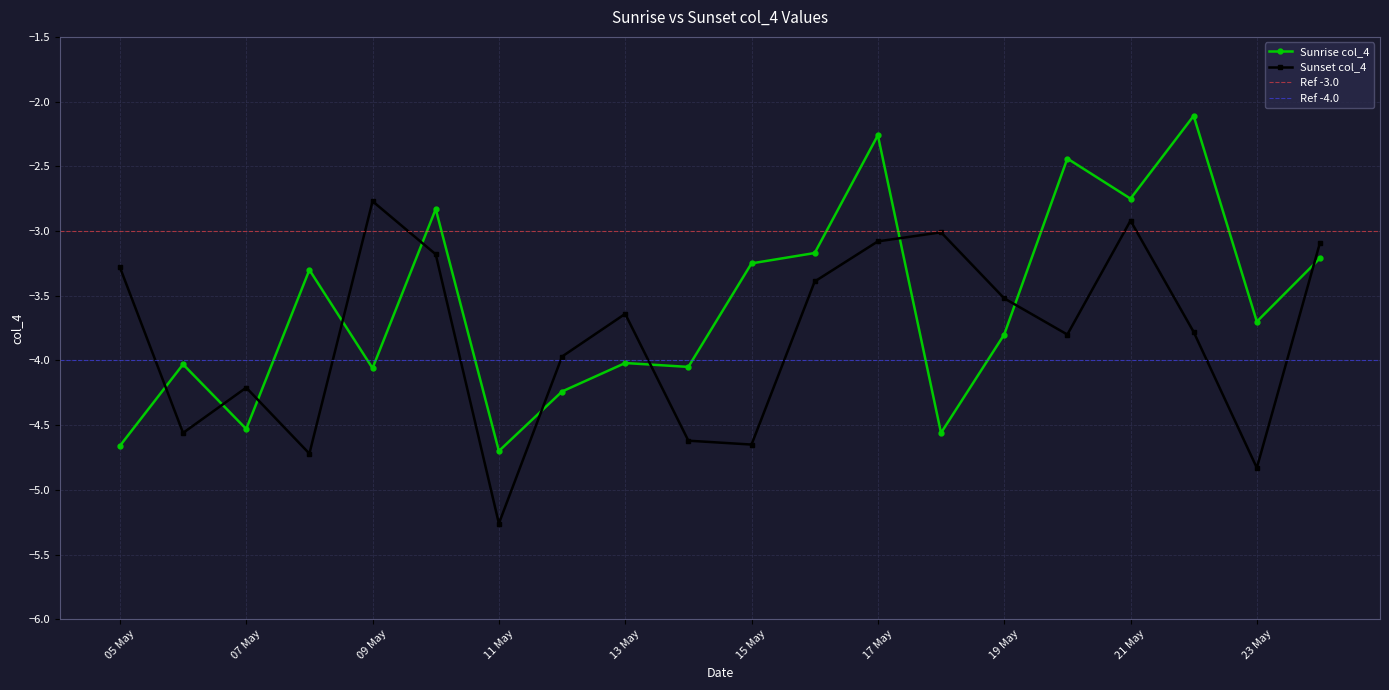

Is it true that Sunrise col_4 equals -1.8 at 05 May?

False